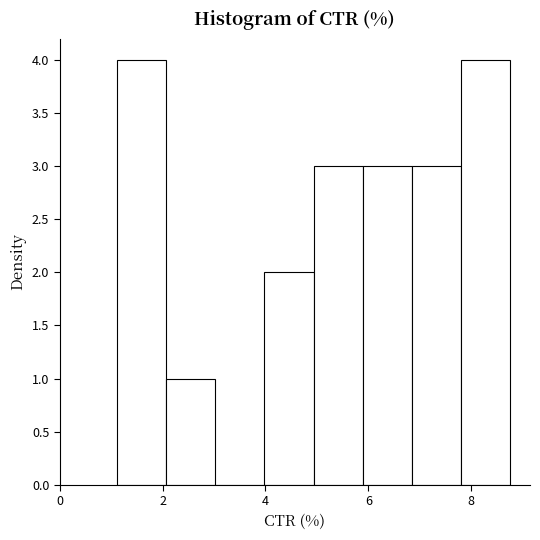

Reading left to right, list every bar in this chart as the range it spans on the x-axis followed by its height. Neither the bar edges nor the heights are printed on the chart, so give them approximately, as read against the axes.

1.2 to 2.0: 4
2.0 to 3.0: 1
3.0 to 4.0: 0
4.0 to 5.0: 2
5.0 to 5.8: 3
5.8 to 6.8: 3
6.8 to 7.8: 3
7.8 to 8.8: 4